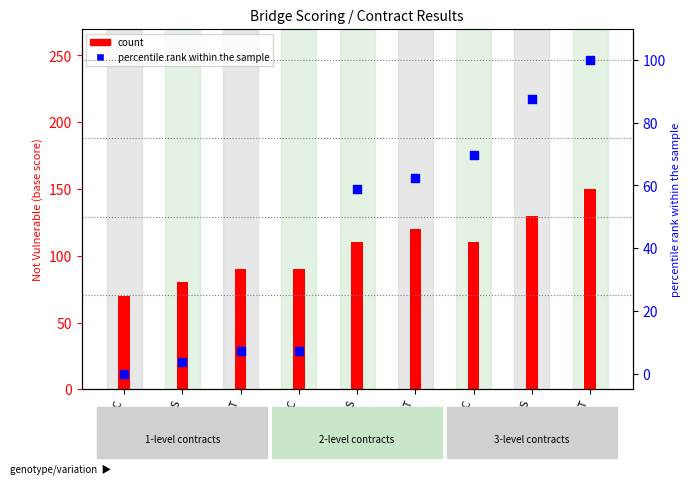

Is the value of count at 2 NT greater than the value of percentile rank within the sample at 3 D/C?

Yes